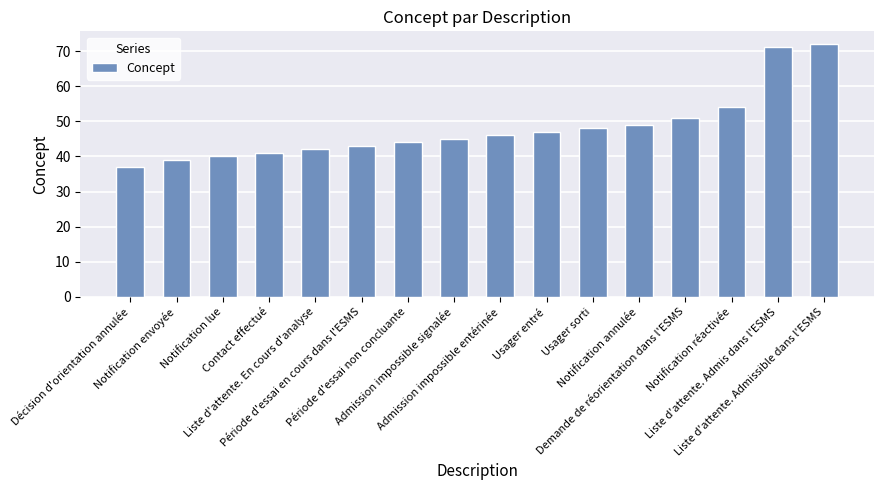

Reading left to right, list all the values displayed in this chart.

37	39	40	41	42	43	44	45	46	47	48	49	51	54	71	72